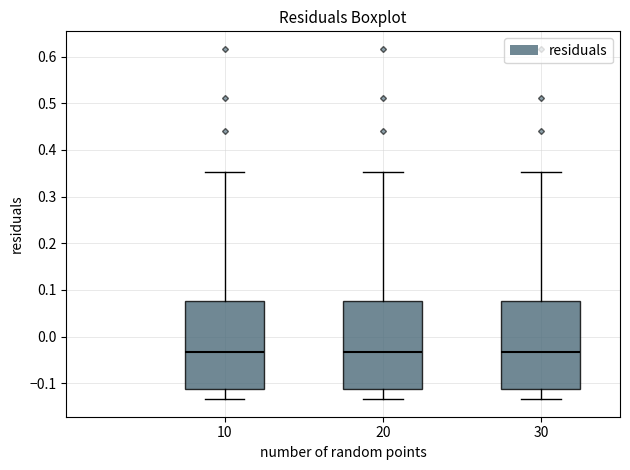

Reading left to right, transcribe this box plot: for each box, give where its median line is, the range the box spans, and where its two whiskers end, as read against the y-axis. The values are not printed on the chart, so give them approximately, as read against the axis.

10: median -0.03, box -0.11 to 0.08, whiskers -0.13 to 0.35
20: median -0.03, box -0.11 to 0.08, whiskers -0.13 to 0.35
30: median -0.03, box -0.11 to 0.08, whiskers -0.13 to 0.35